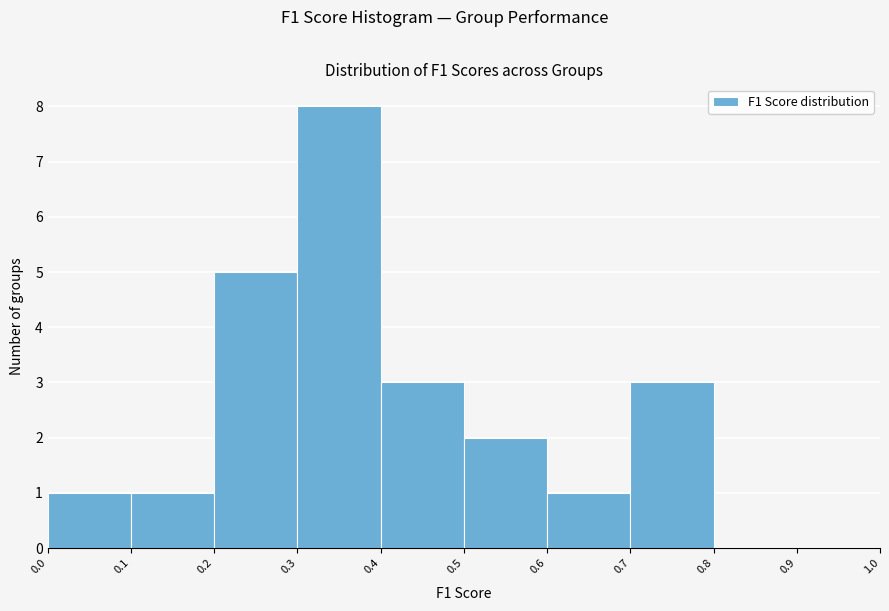

Reading left to right, transcribe this chart: for each bar, give the range it covers on the x-axis and its height. The values are not printed on the chart, so give them approximately, as read against the axis.

0.0 to 0.1: 1
0.1 to 0.2: 1
0.2 to 0.3: 5
0.3 to 0.4: 8
0.4 to 0.5: 3
0.5 to 0.6: 2
0.6 to 0.7: 1
0.7 to 0.8: 3
0.8 to 0.9: 0
0.9 to 1.0: 0